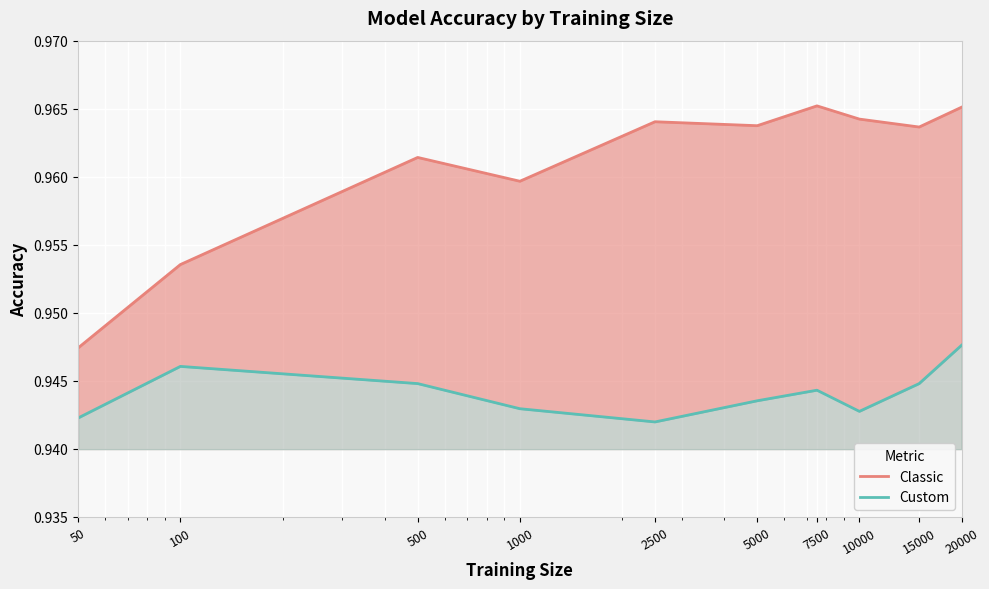

Is the value of Custom at 1000 greater than the value of Classic at 15000?

No